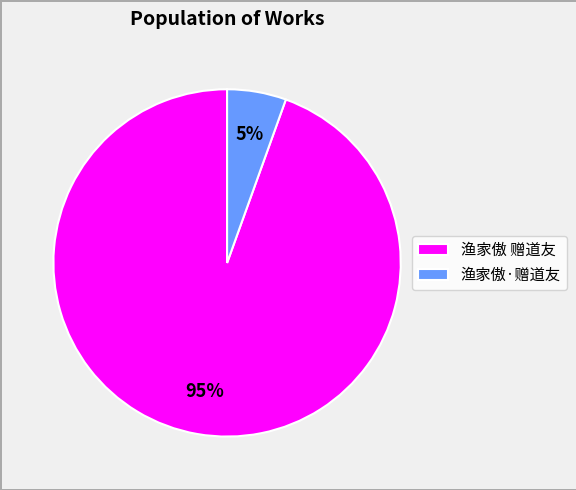

Which slice is the largest?

渔家傲 赠道友